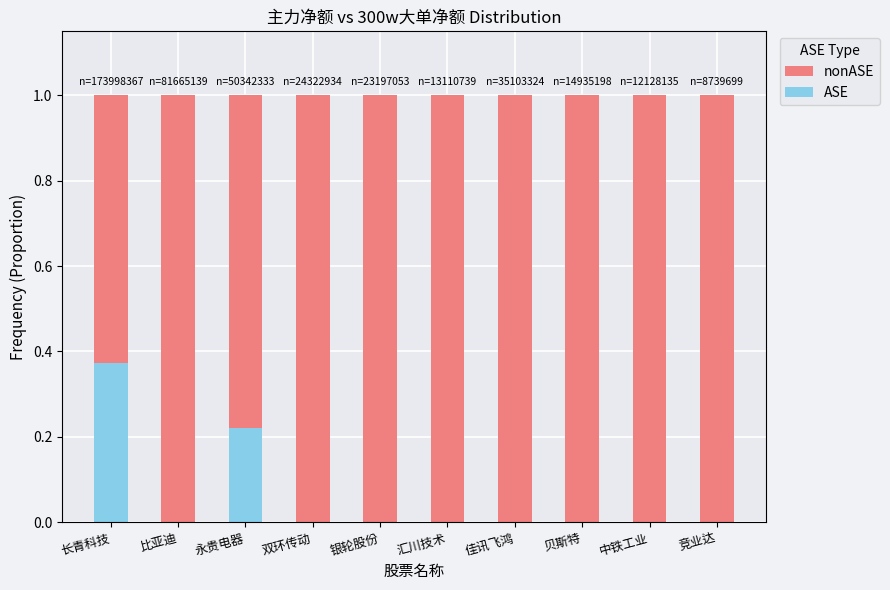

What is the total value across all series at 贝斯特?

1.0